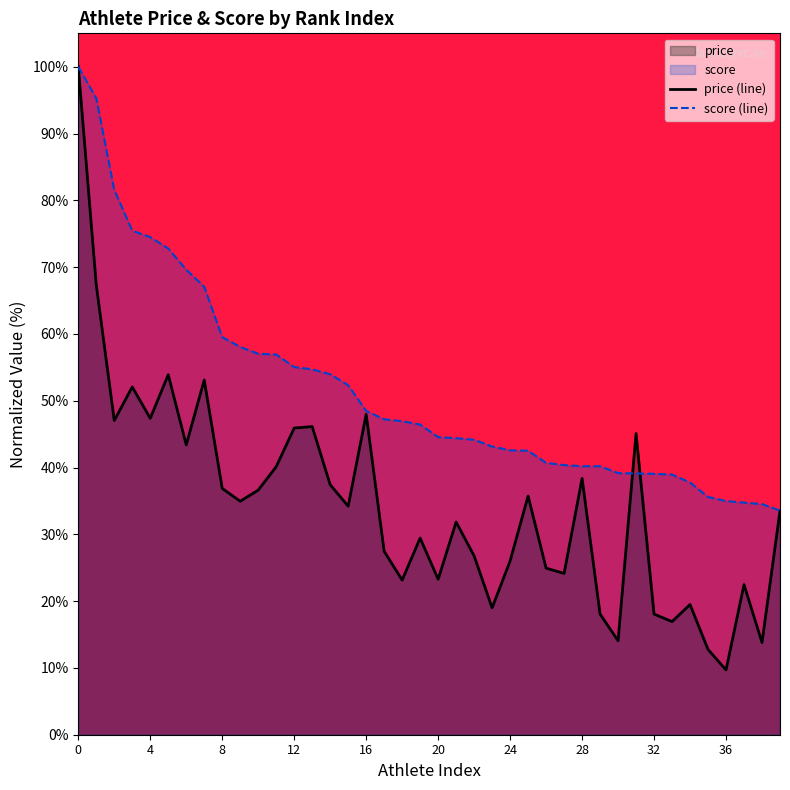

Which series changed the most between 36 and 38?

price (line)